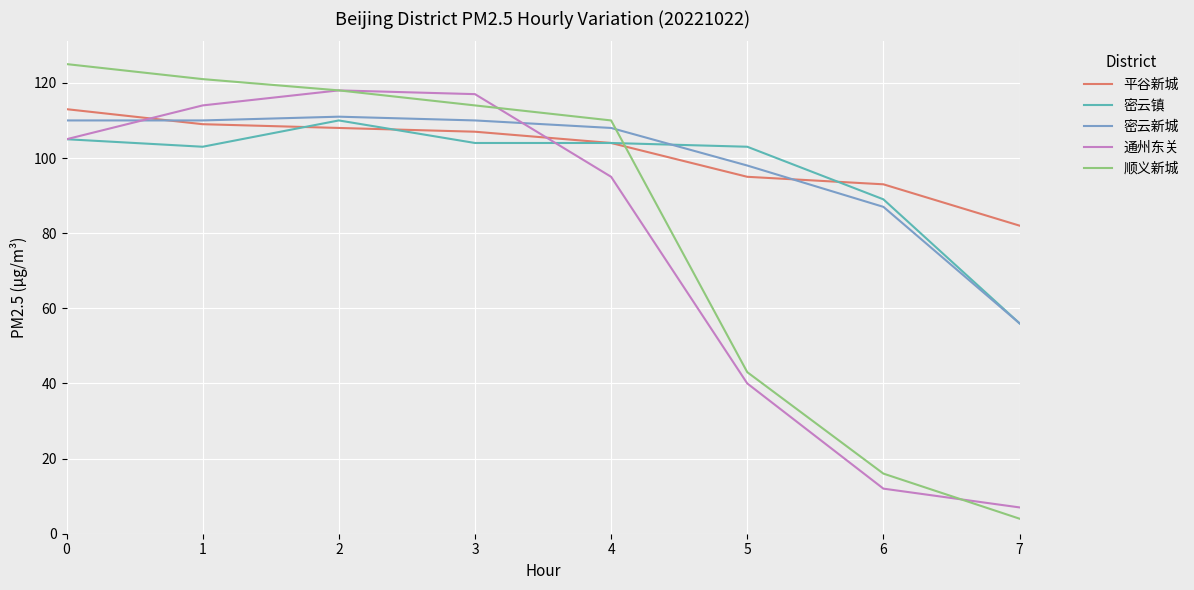

Rank the categories by 顺义新城 value from highest to lowest.

0, 1, 2, 3, 4, 5, 6, 7